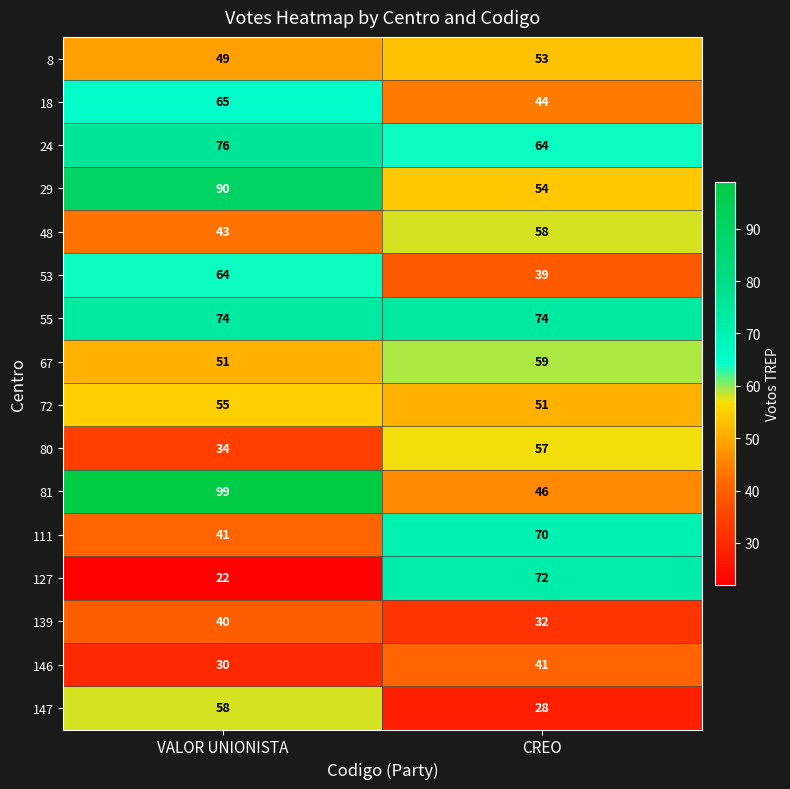

Which label corresponds to the smallest value in the chart?

VALOR UNIONISTA